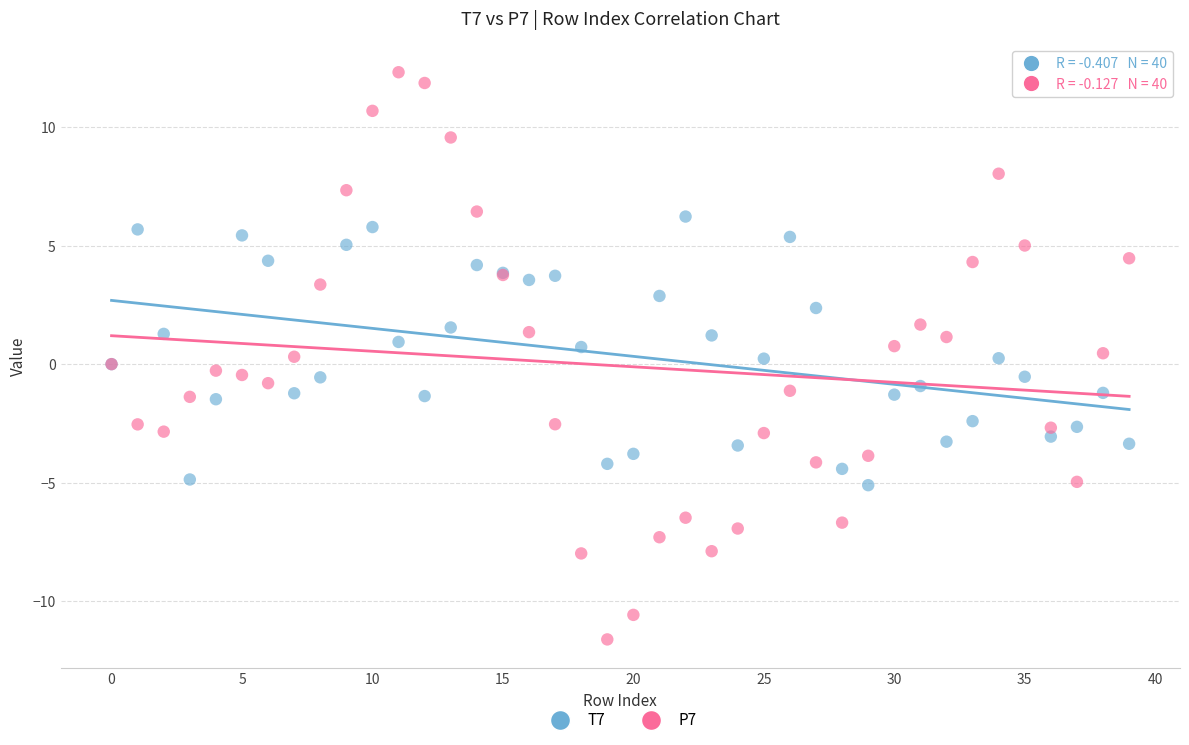

Which series has the largest Y range (max minus min)?

P7